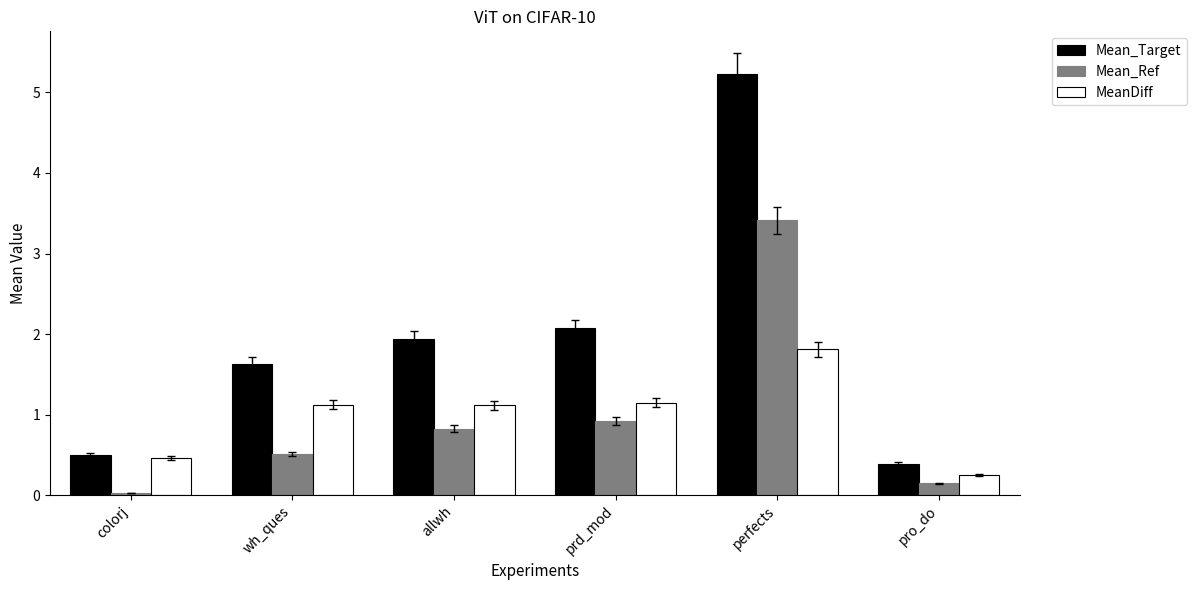

What position from the left is prd_mod?

4